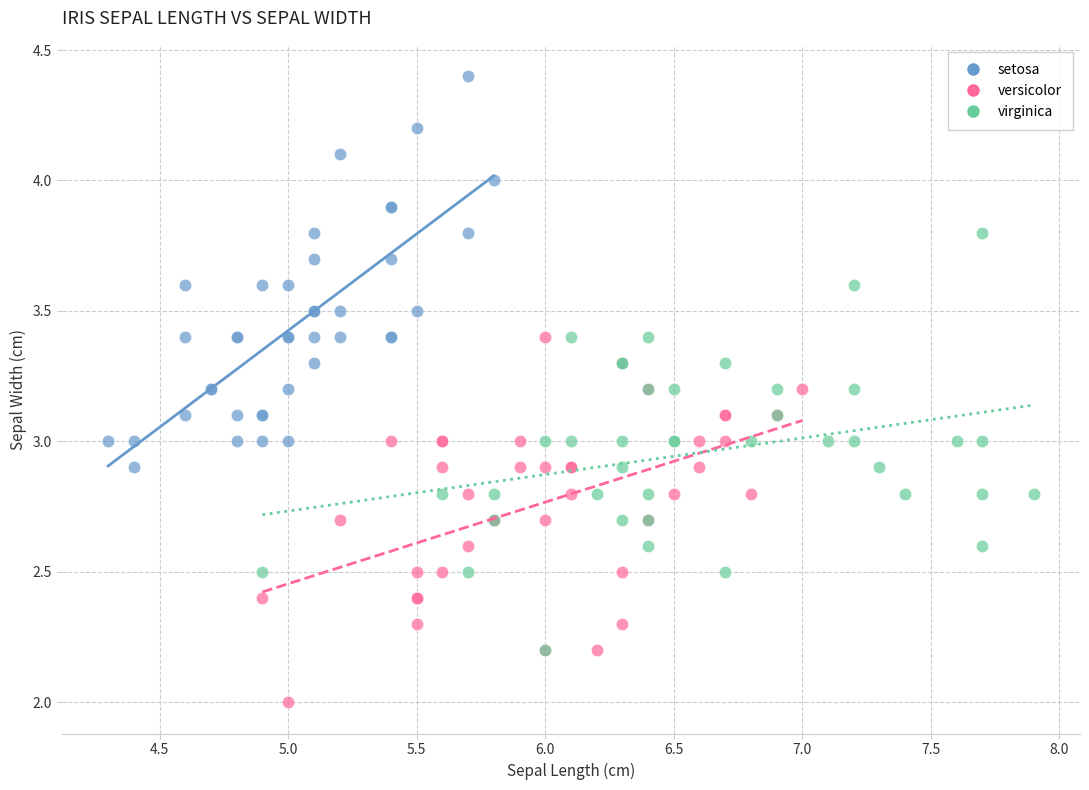

Which series reaches the maximum Y coordinate?

setosa